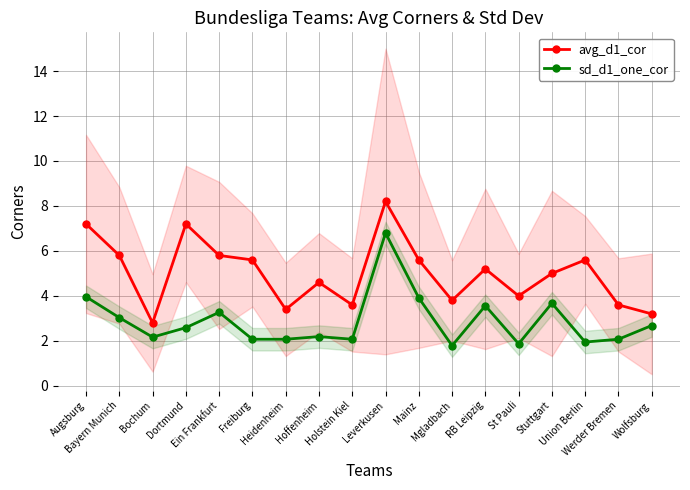

Which category has the lowest value in the sd_d1_one_cor series?

Mgladbach